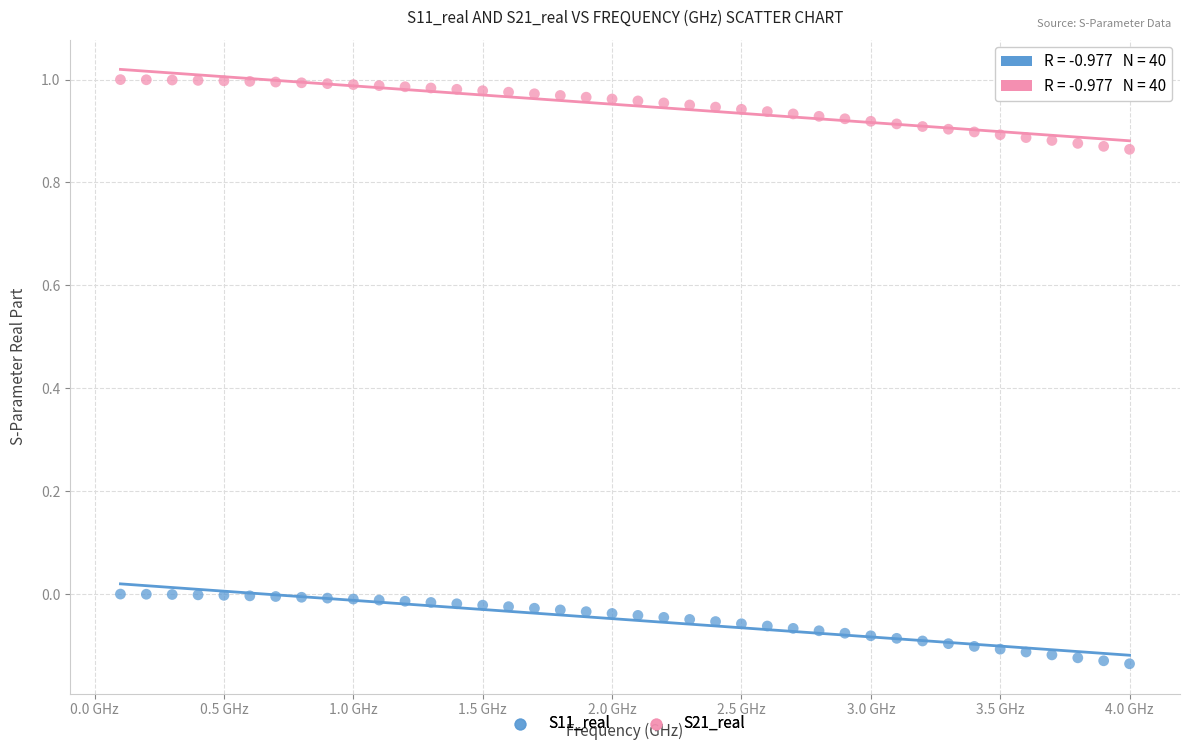

Across all data points, what is the range of Y values (max minus min)?

1.1